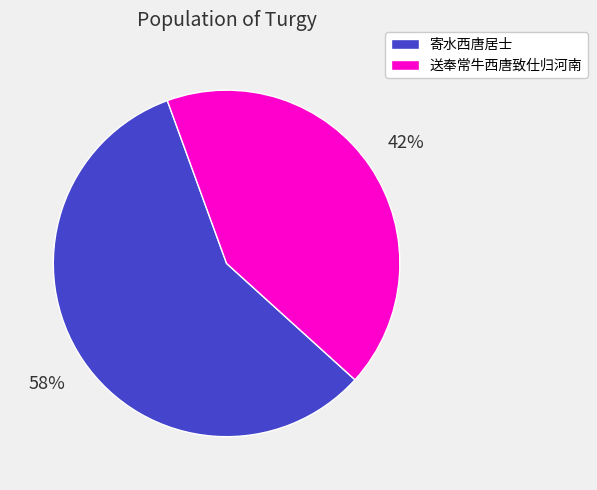

Which slice is the smallest?

送奉常牛西唐致仕归河南